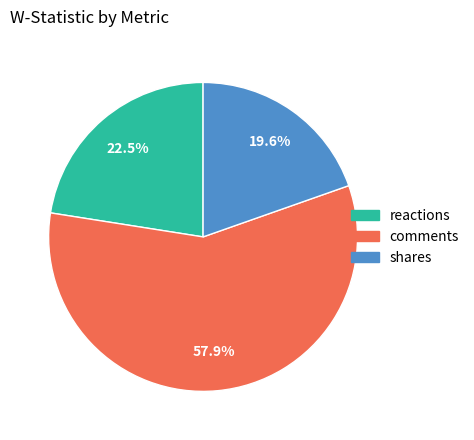

Between reactions and shares, which is larger?

reactions